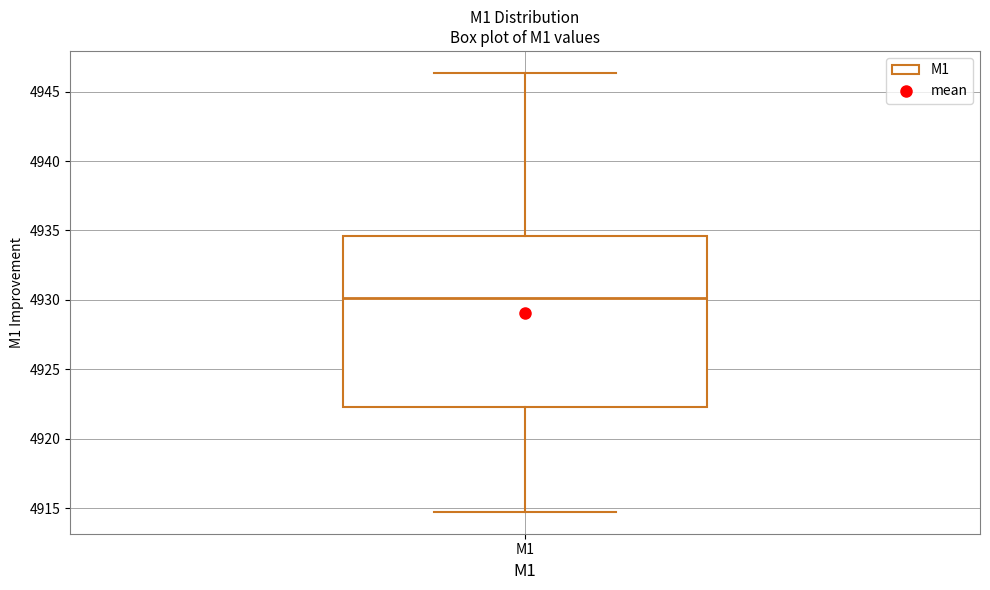

Where does the median line of the box for M1 sit on the y-axis? The values are not printed on the chart, so give them approximately, as read against the axis.

4930.0